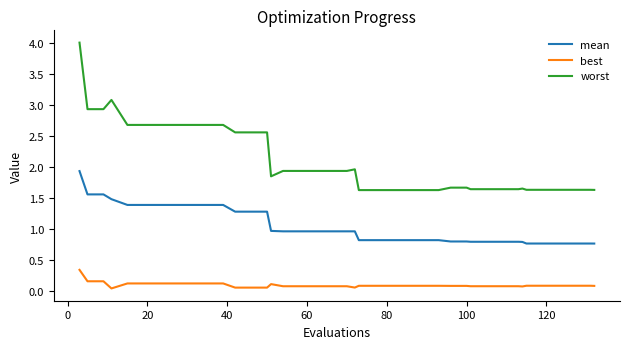

What is the maximum value for mean?

1.9